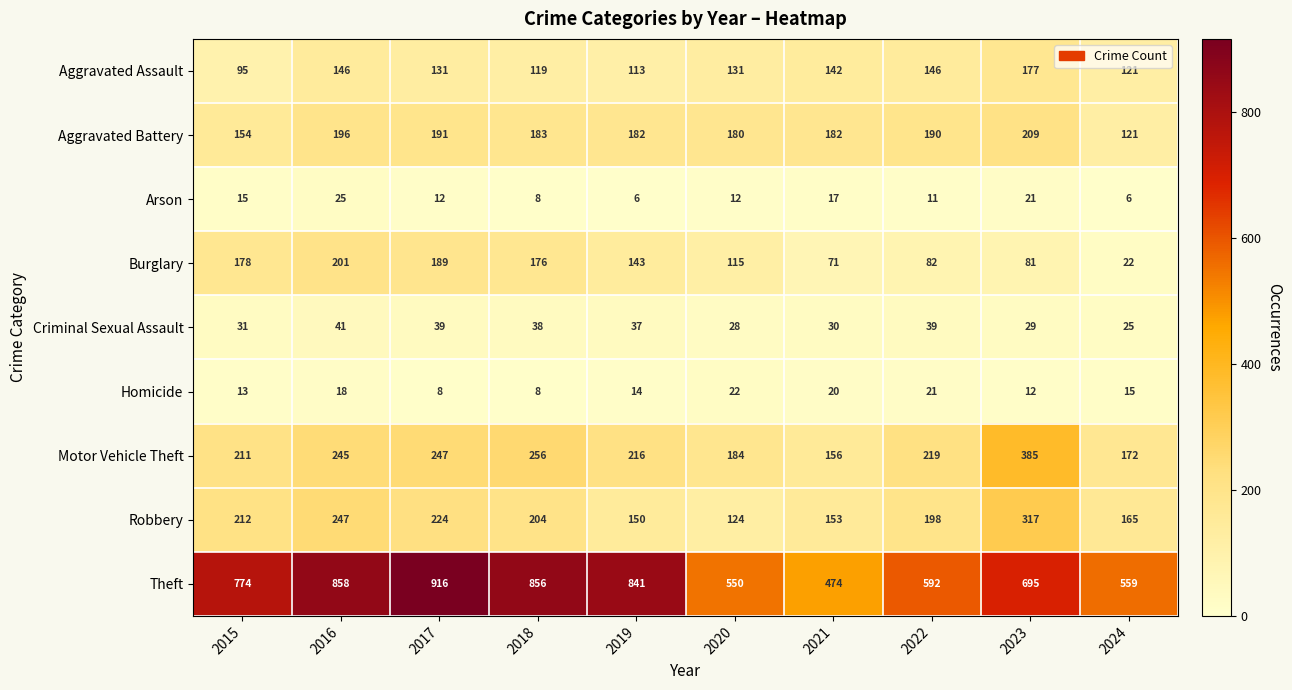

True or false: Criminal Sexual Assault has a value of 7 at 2021.

False